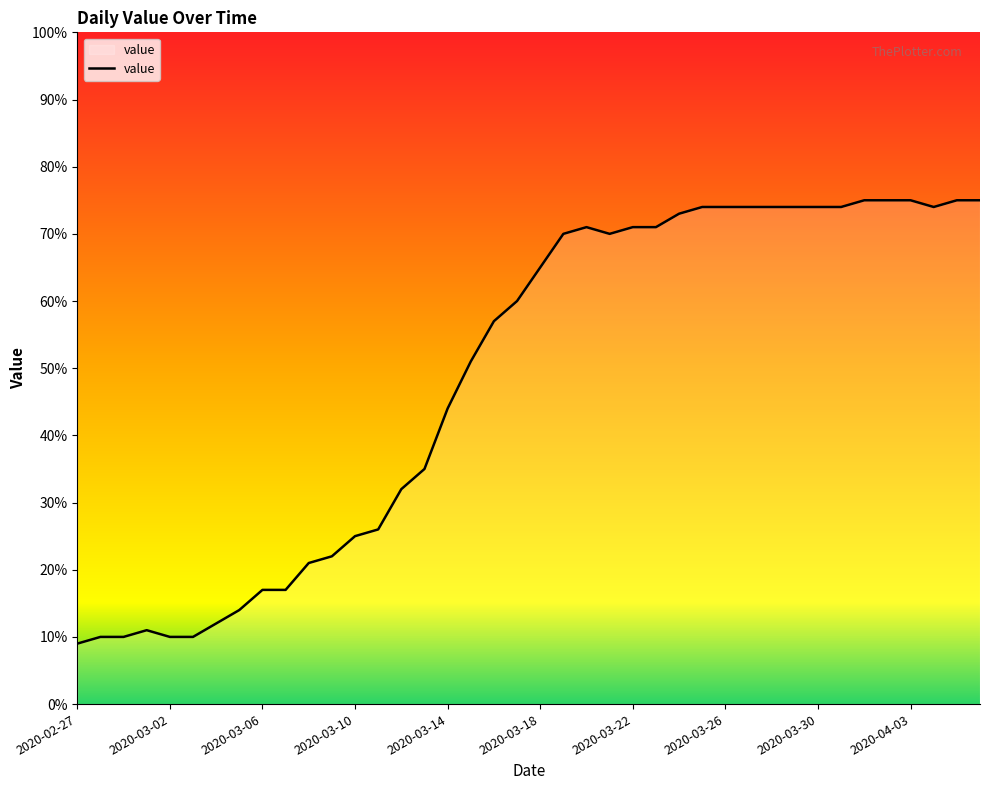

What is the smallest value displayed?

9